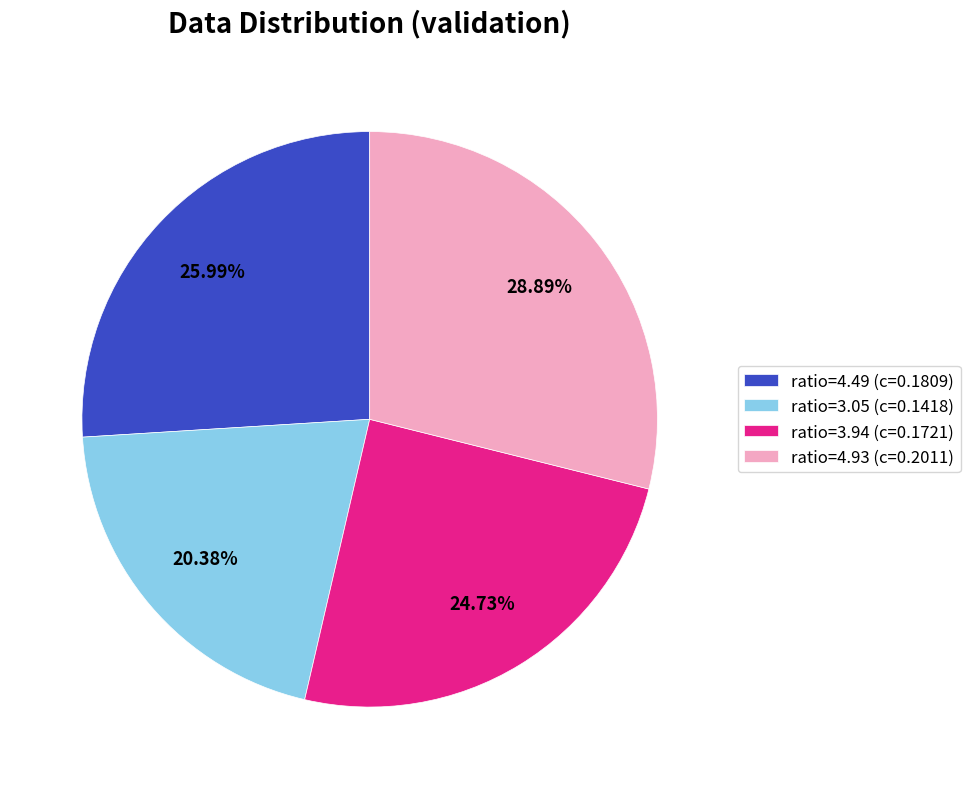

Is the sum of ratio=4.93 (c=0.2011) and ratio=4.49 (c=0.1809) greater than half?

Yes